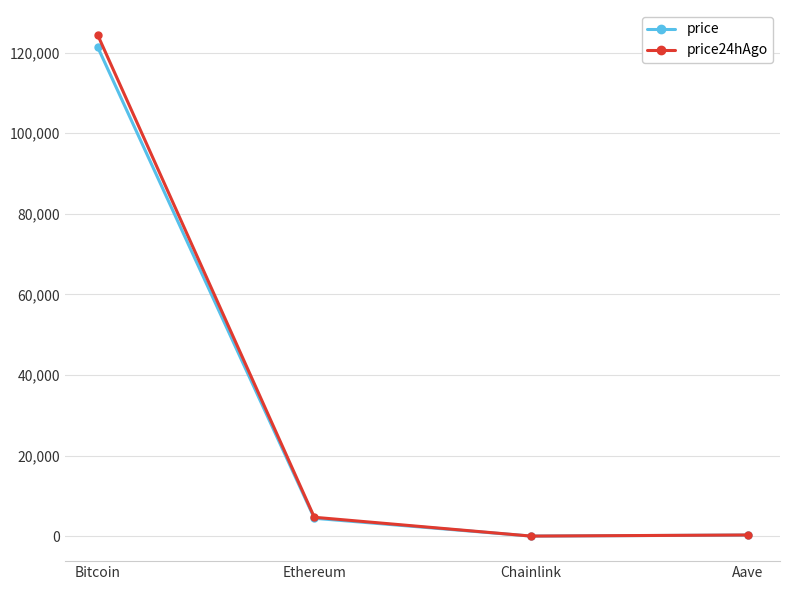

True or false: price has more than 1 points higher than both neighbors.

False